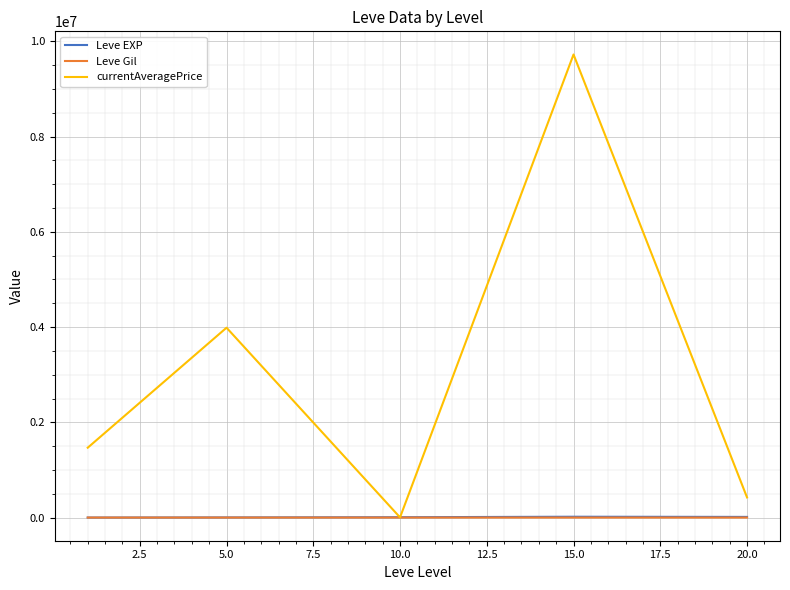

Which series has the widest spread of values?

currentAveragePrice